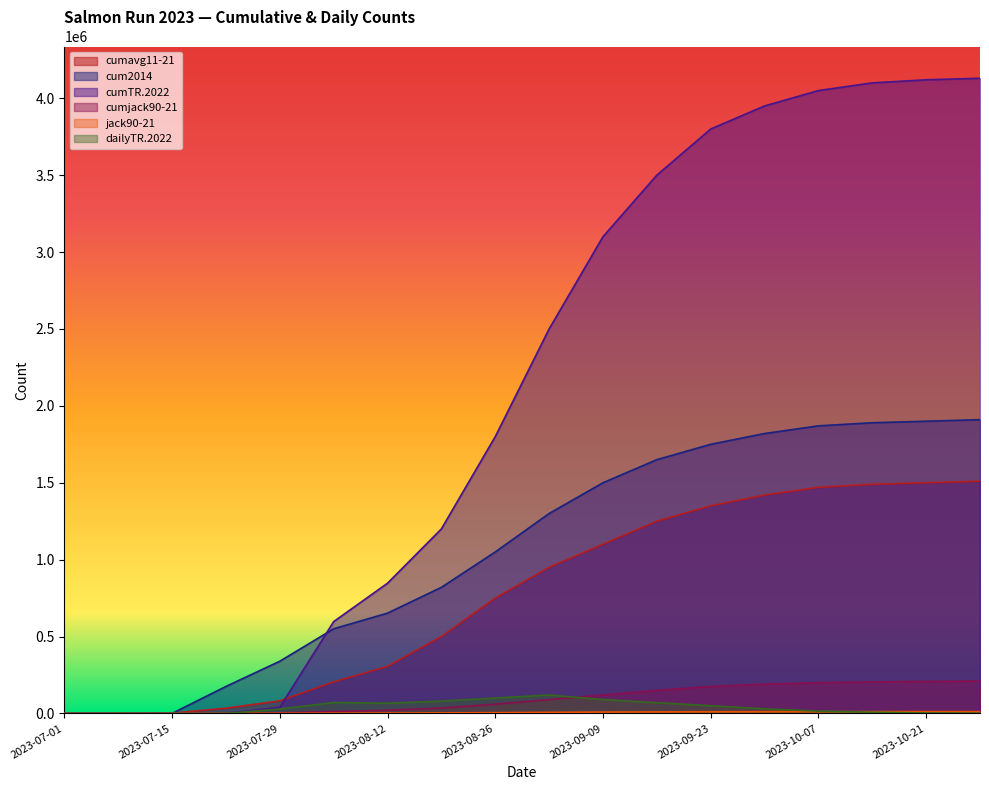

After their last crossing, which series has the higher values: cumjack90-21 or dailyTR.2022?

cumjack90-21